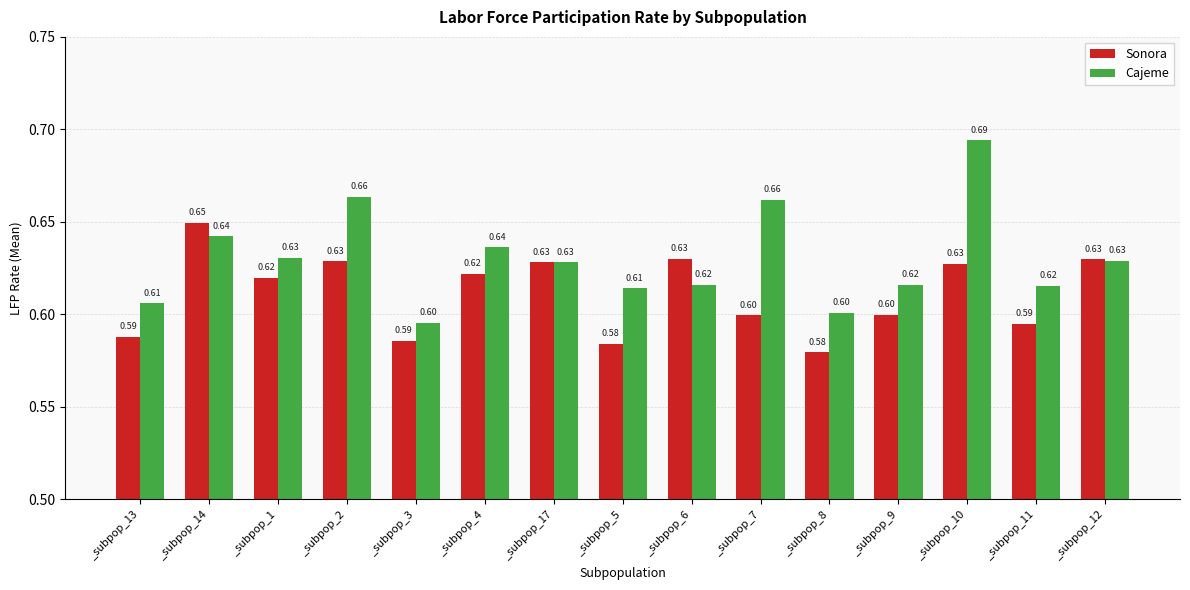

The value of Cajeme at _subpop_9 is 0.6. True or false?

True